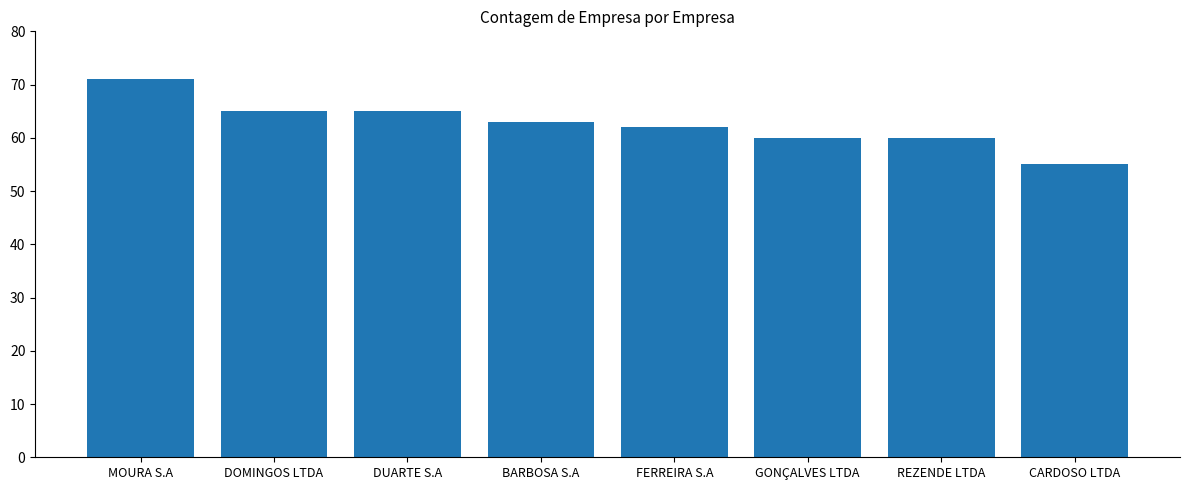

What is the maximum value shown in the chart?

71